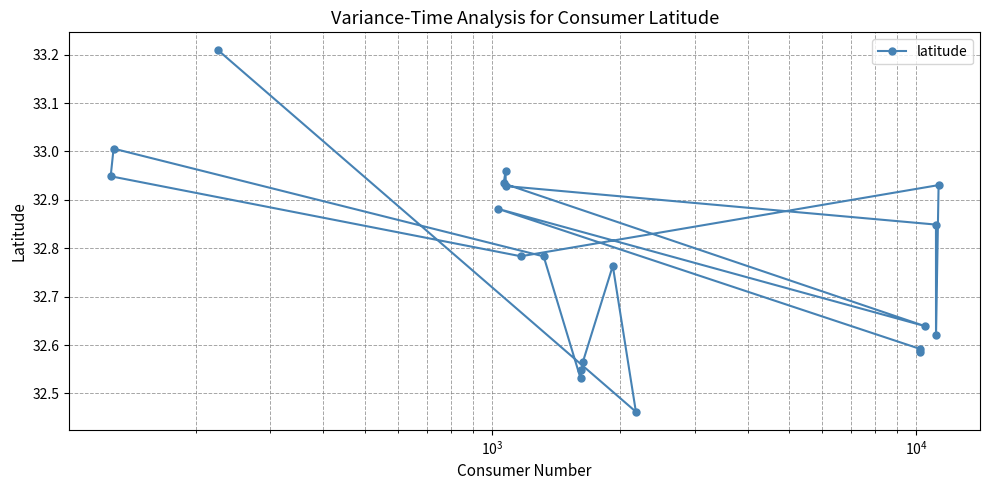

How many lines are shown in the chart?

1